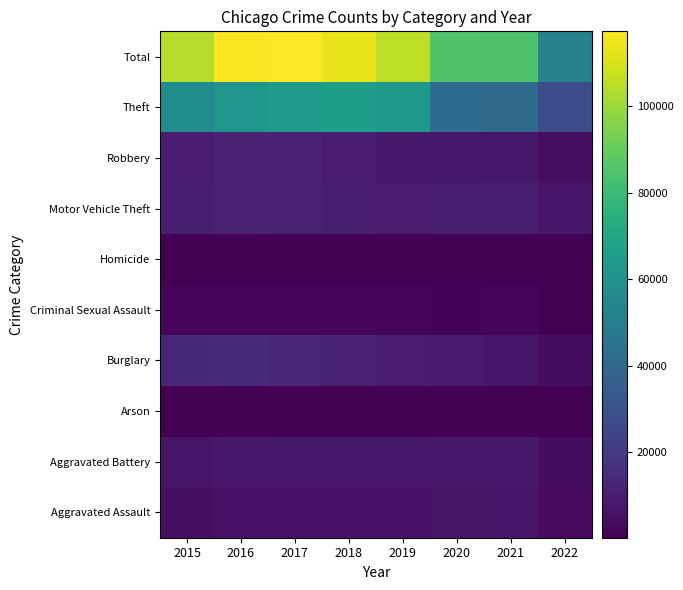

Reading left to right, extract all data points from this chart.

Aggravated Assault: 2015=4480	2016=5712	2017=5793	2018=6001	2019=5840	2020=6263	2021=7243	2022=3775
Aggravated Battery: 2015=7018	2016=8085	2017=7845	2018=7735	2019=7857	2020=8320	2021=8347	2022=3903
Arson: 2015=448	2016=515	2017=444	2018=373	2019=376	2020=589	2021=526	2022=216
Burglary: 2015=13184	2016=14289	2017=13001	2018=11746	2019=9639	2020=8754	2021=6654	2022=3917
Criminal Sexual Assault: 2015=1656	2016=1807	2017=1926	2018=1963	2019=1860	2020=1437	2021=1667	2022=918
Homicide: 2015=496	2016=786	2017=672	2018=589	2019=498	2020=785	2021=801	2022=361
Motor Vehicle Theft: 2015=10068	2016=11286	2017=11380	2018=9983	2019=8978	2020=9953	2021=10592	2022=7248
Robbery: 2015=9638	2016=11960	2017=11880	2018=9679	2019=7994	2020=7855	2021=7919	2022=4383
Theft: 2015=57347	2016=61618	2017=64380	2018=65281	2019=62476	2020=41290	2021=40723	2022=27100
Total: 2015=104335	2016=116058	2017=117321	2018=113350	2019=105518	2020=85246	2021=84472	2022=51821